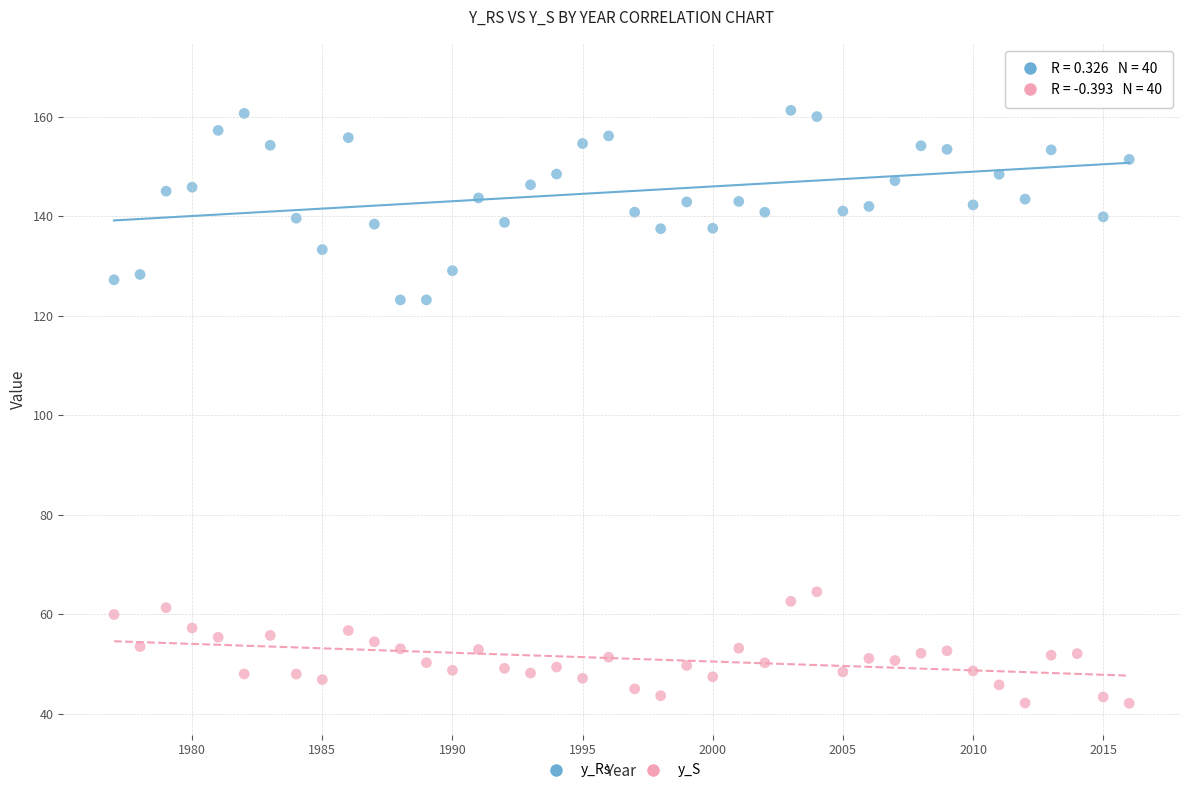

Which series reaches the maximum Y coordinate?

y_Rs